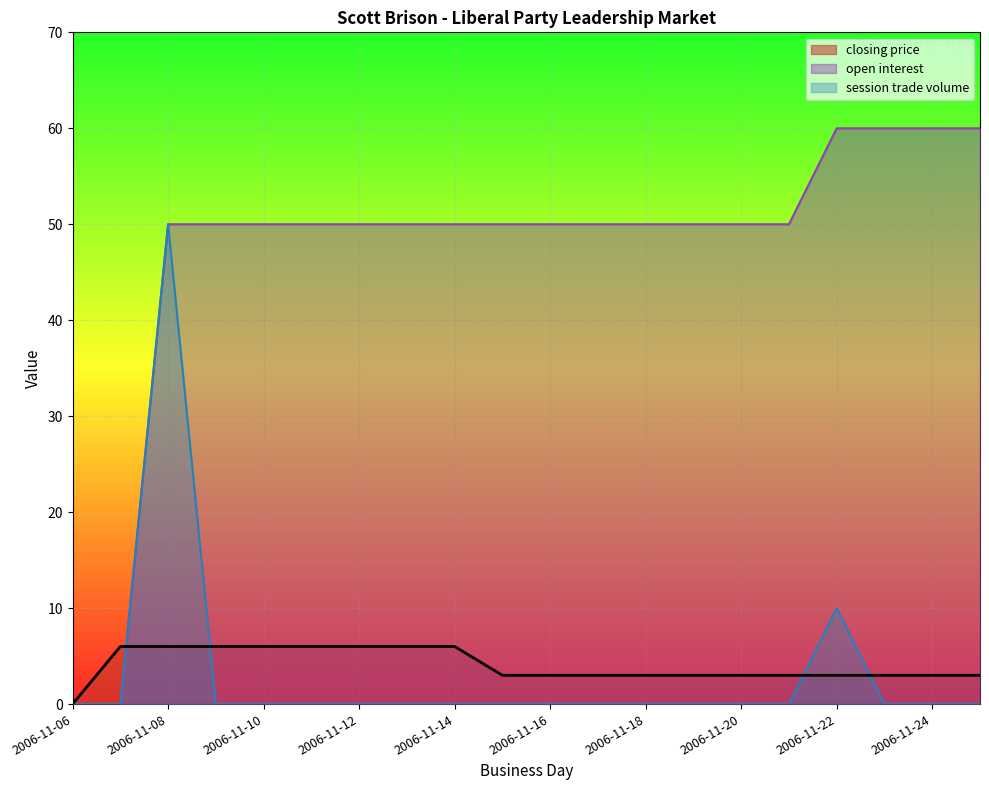

True or false: closing price has more than 1 interior local peaks.

False